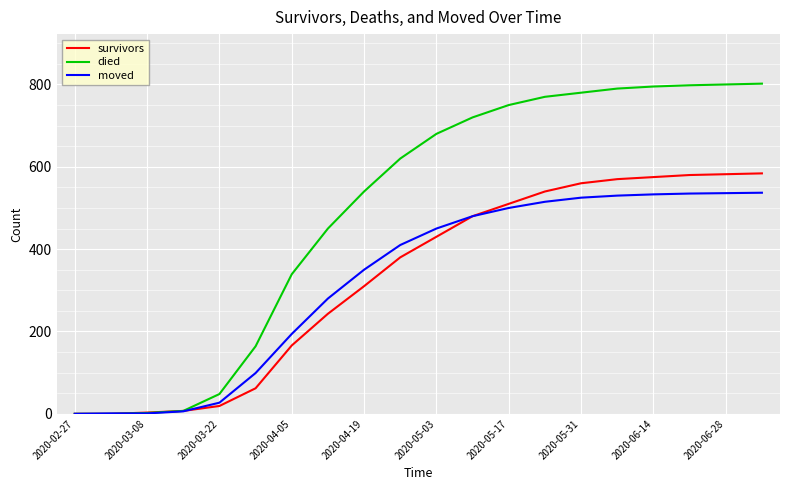

Which series has the largest range (max minus min)?

died